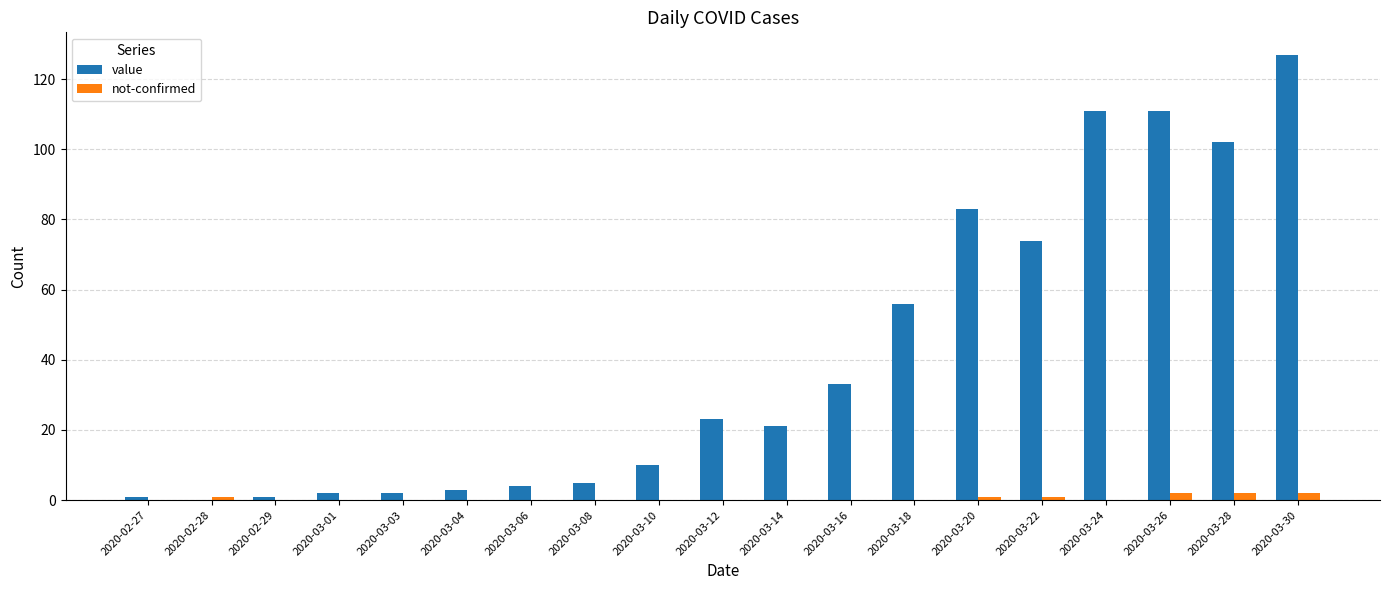

Reading left to right, what are all the values shown in this chart?

value: 1	0	1	2	2	3	4	5	10	23	21	33	56	83	74	111	111	102	127
not-confirmed: 0	1	0	0	0	0	0	0	0	0	0	0	0	1	1	0	2	2	2